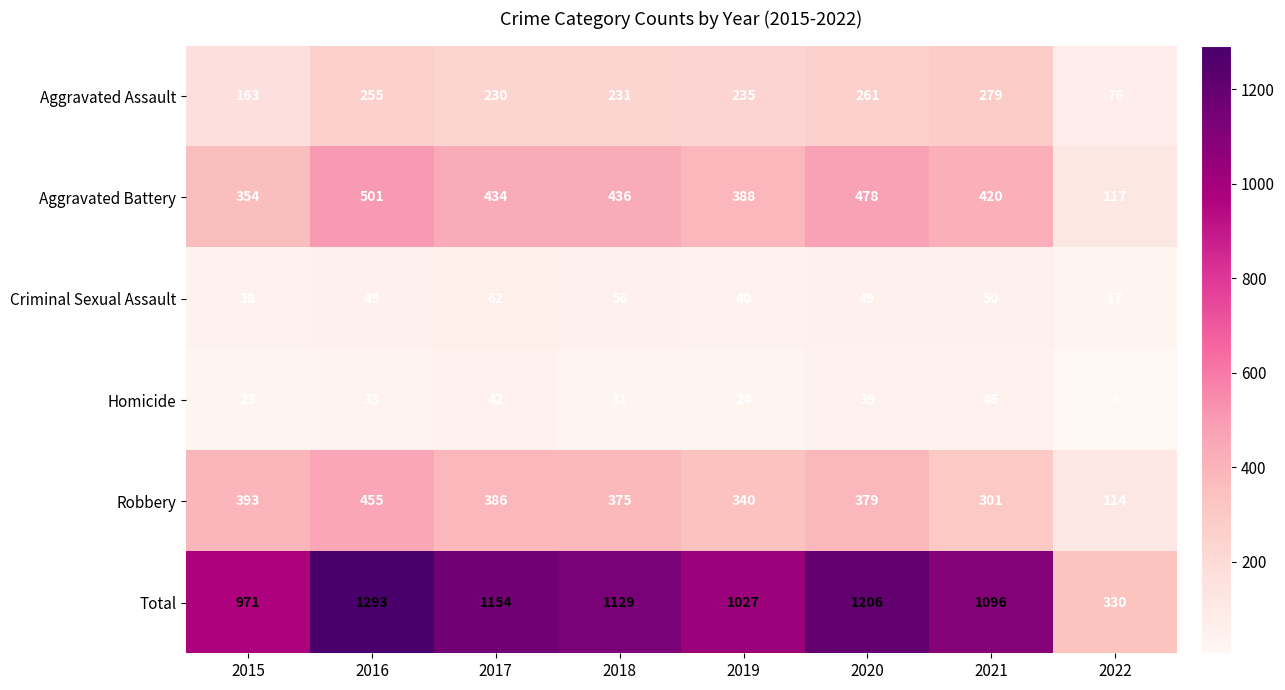

True or false: Aggravated Assault has a value of 76 at 2022.

True